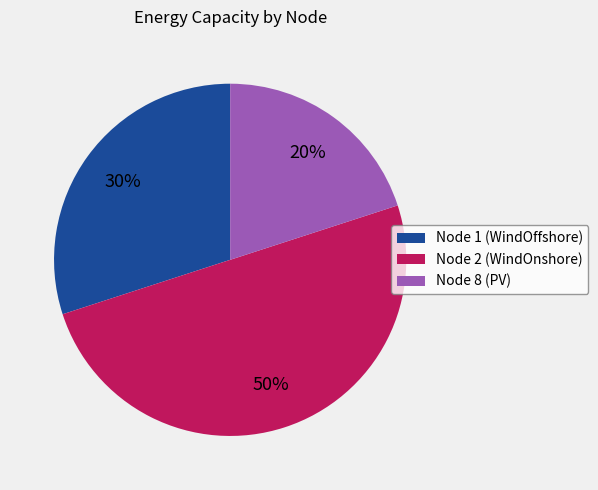

How many segments does this pie chart have?

3